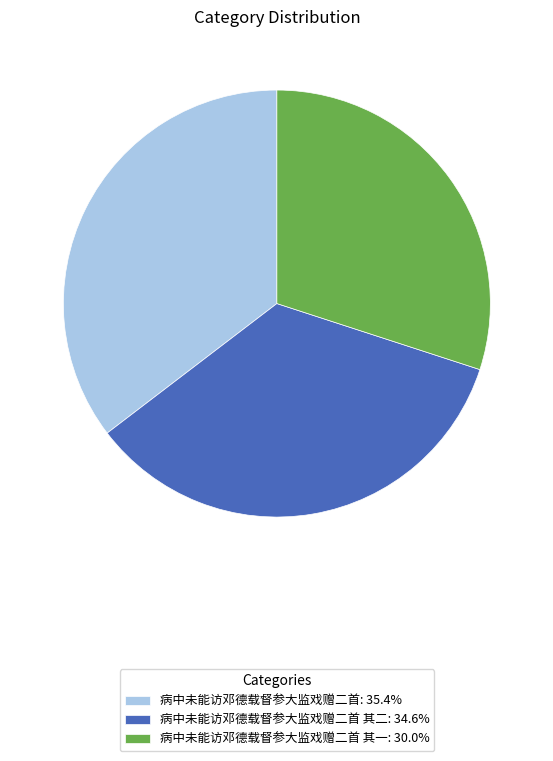

What is the ratio of the value at 病中未能访邓德载督参大监戏赠二首 其二: 34.6% to the value at 病中未能访邓德载督参大监戏赠二首 其一: 30.0%?

1.2